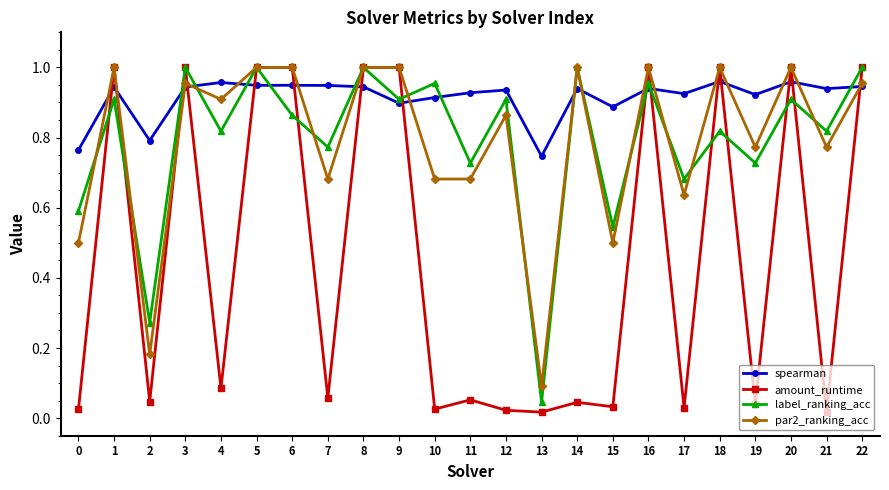

What is the sum of all amount_runtime values?

10.5